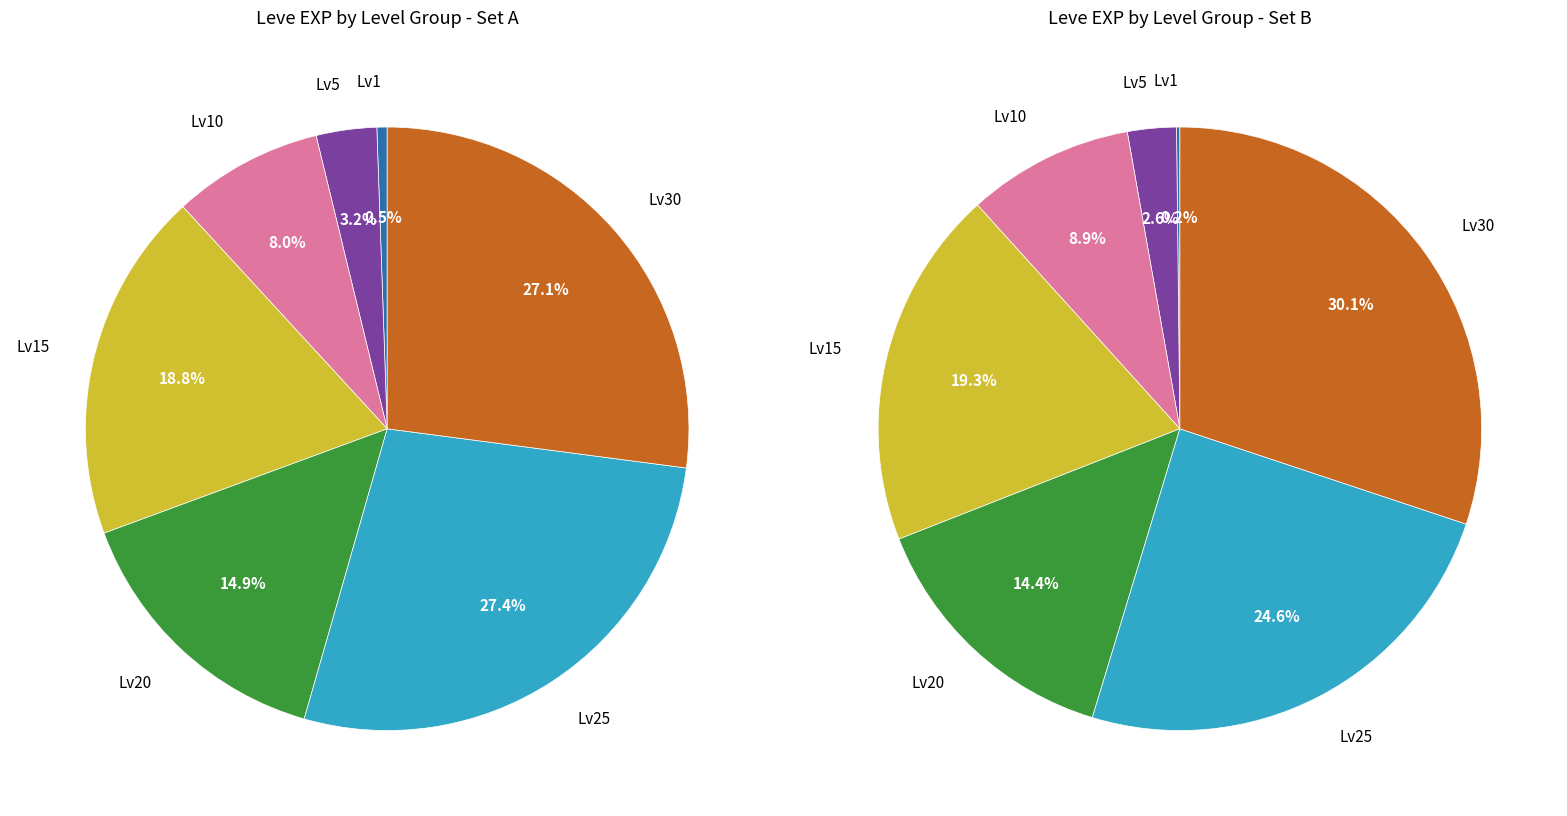

Do Level 25 and Level 1 (Hora) together represent more than half of the pie?

No